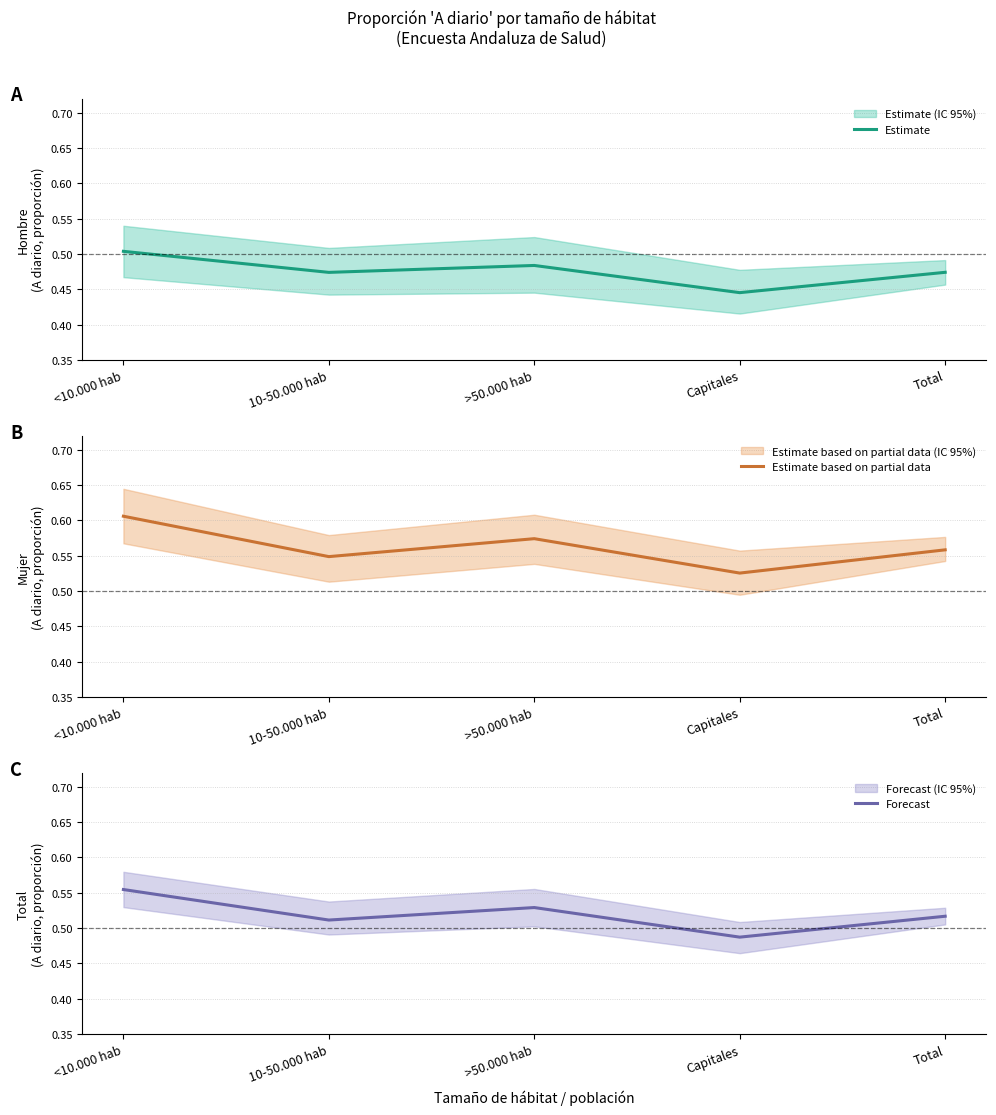

What position from the left is 10-50.000 hab?

2